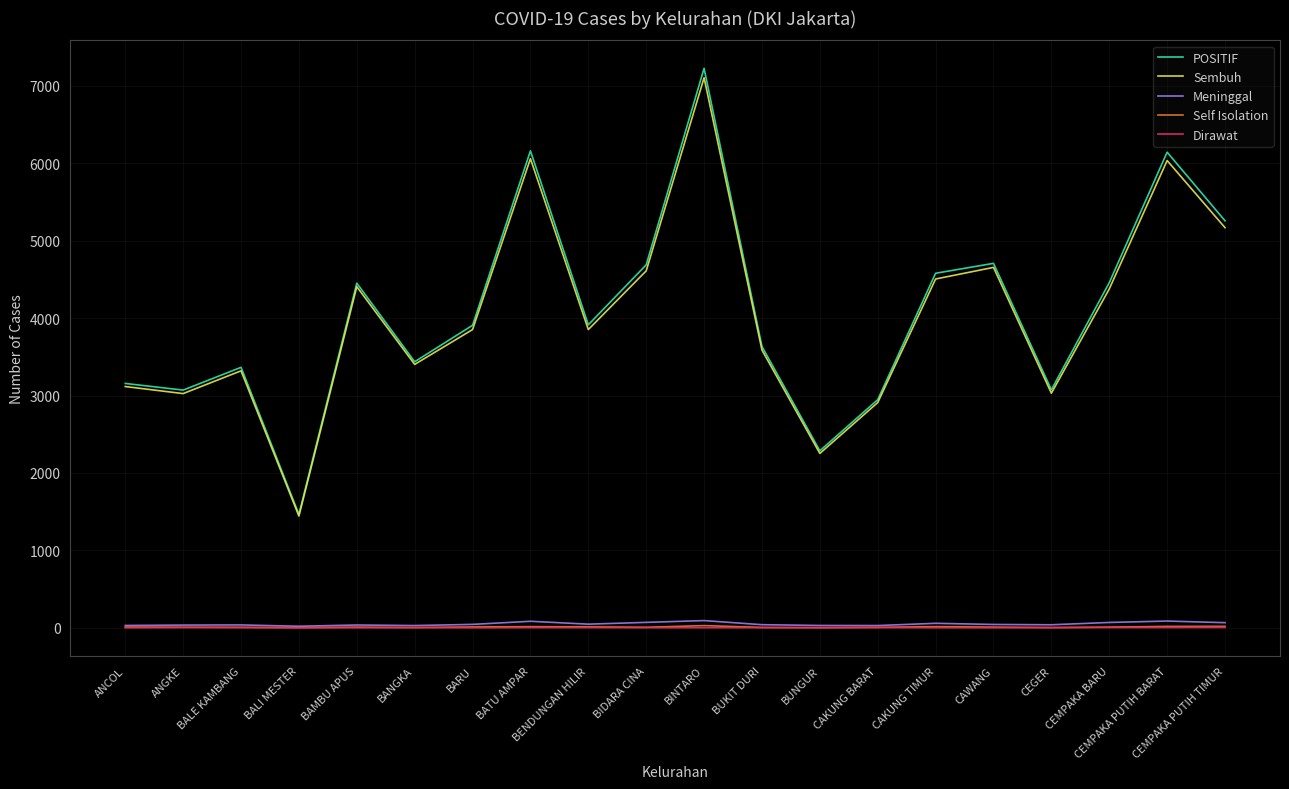

The Sembuh series shows 1422 at BUNGUR. True or false?

False